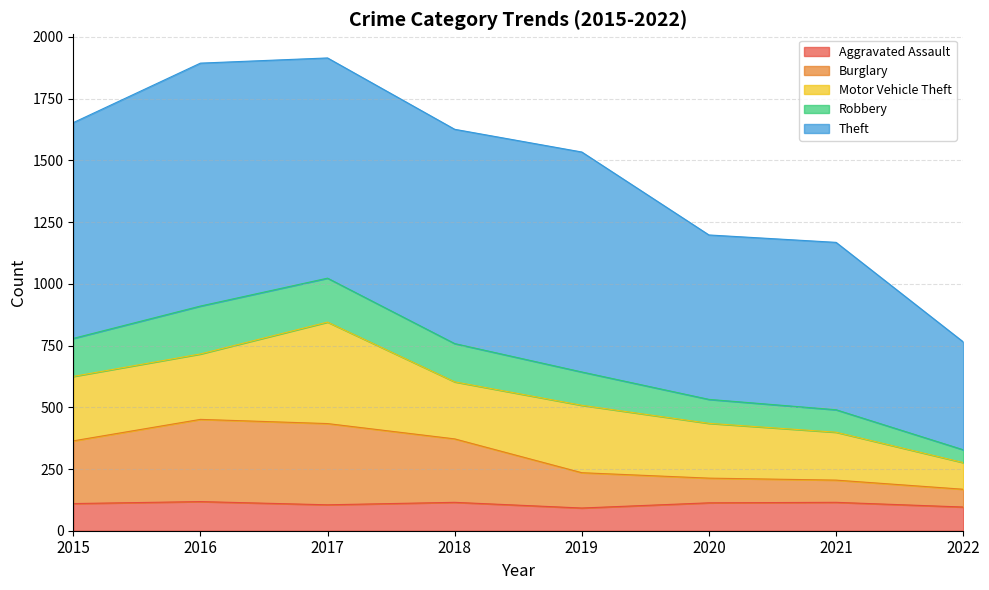

At which category does the chart reach its minimum across all series?

2019